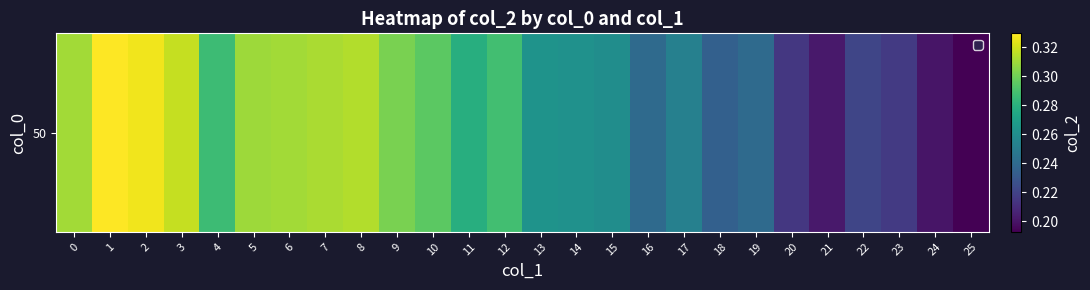

What is the difference between the maximum and minimum values?

0.1